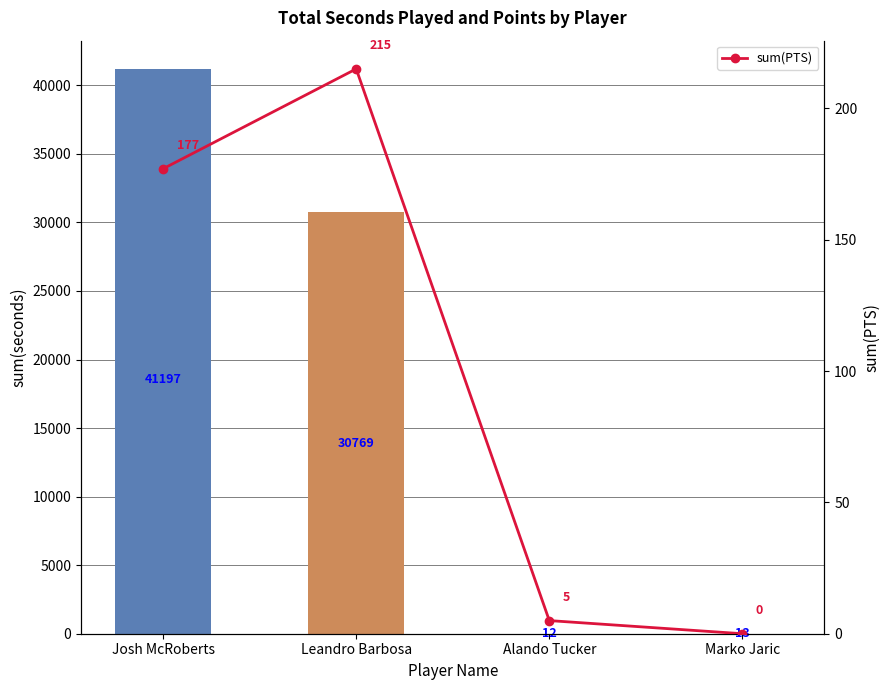

The value of sum(PTS) at Leandro Barbosa is 87. True or false?

False